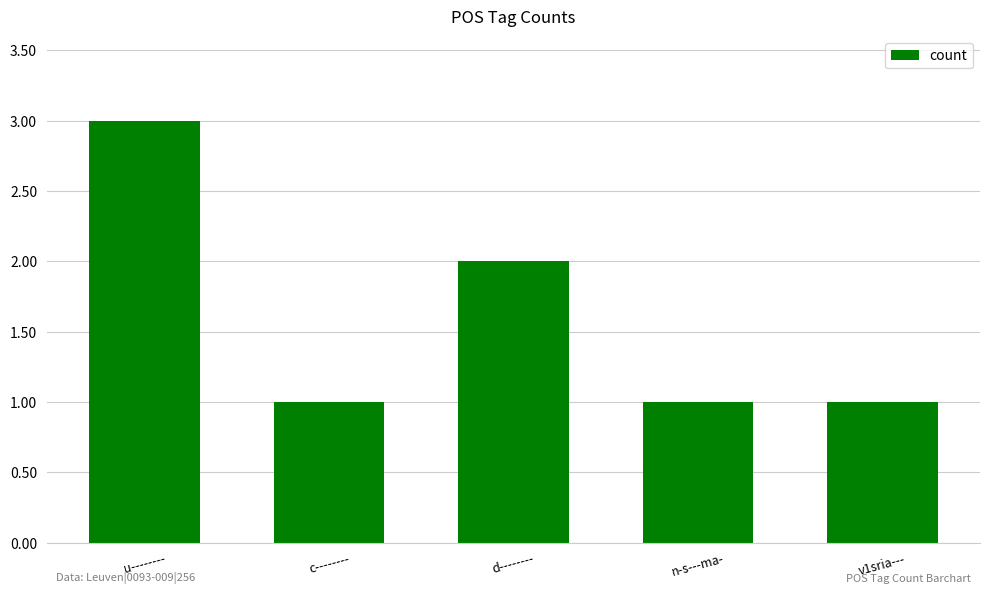

What is the change in value from c-------- to d--------?

+1